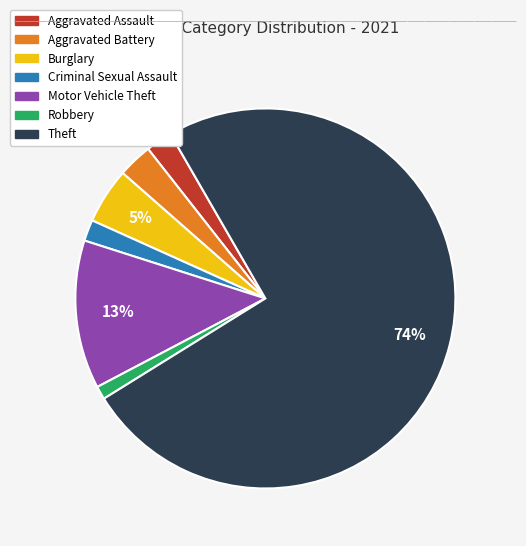

What is the majority slice?

Theft